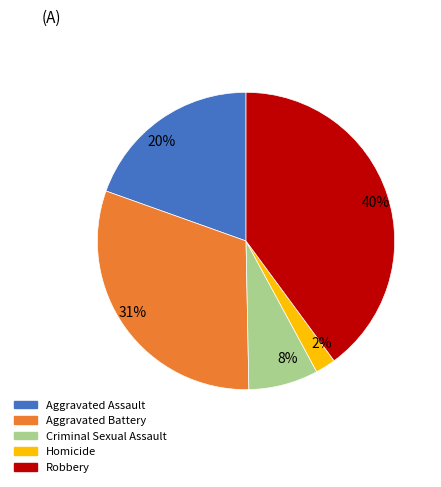

Is it true that Criminal Sexual Assault is 8% of the pie?

True